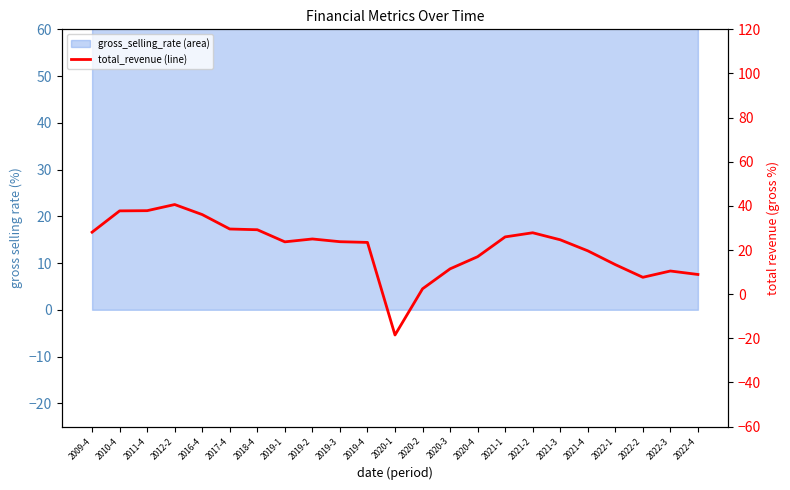

What is the sum of all values?

486.1